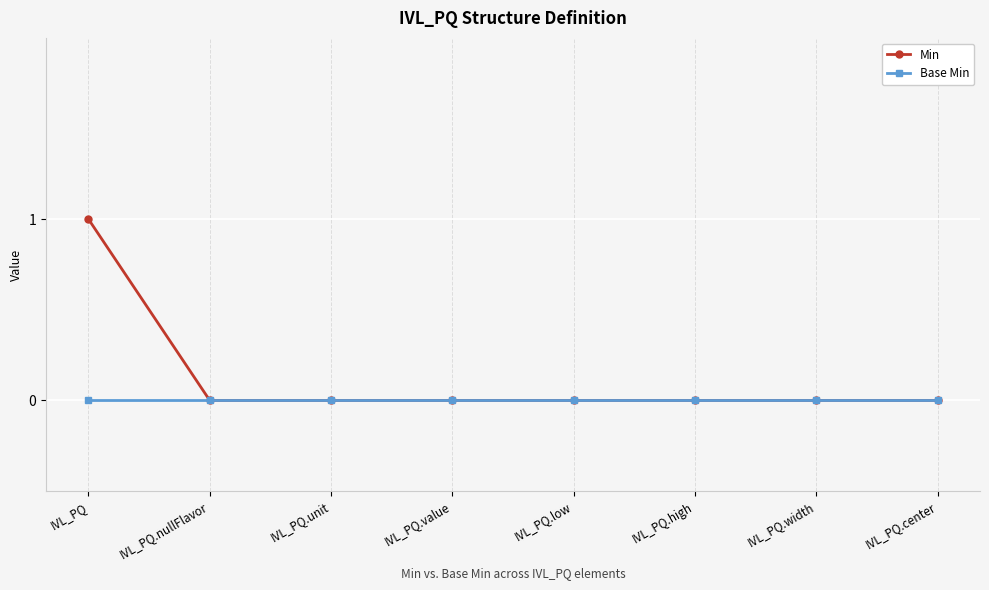

What are all the series names shown in the legend?

Min, Base Min